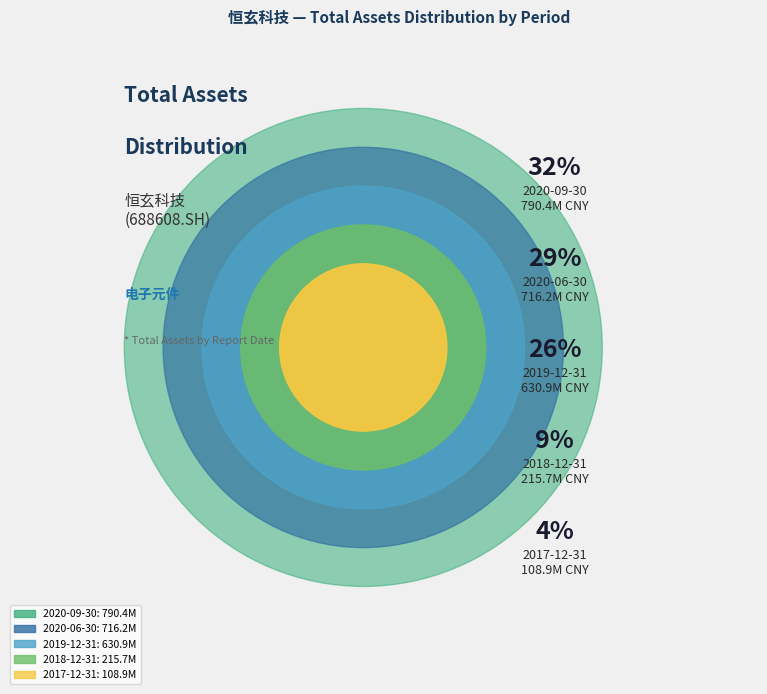

Which category has the biggest portion of the pie?

2020-09-30